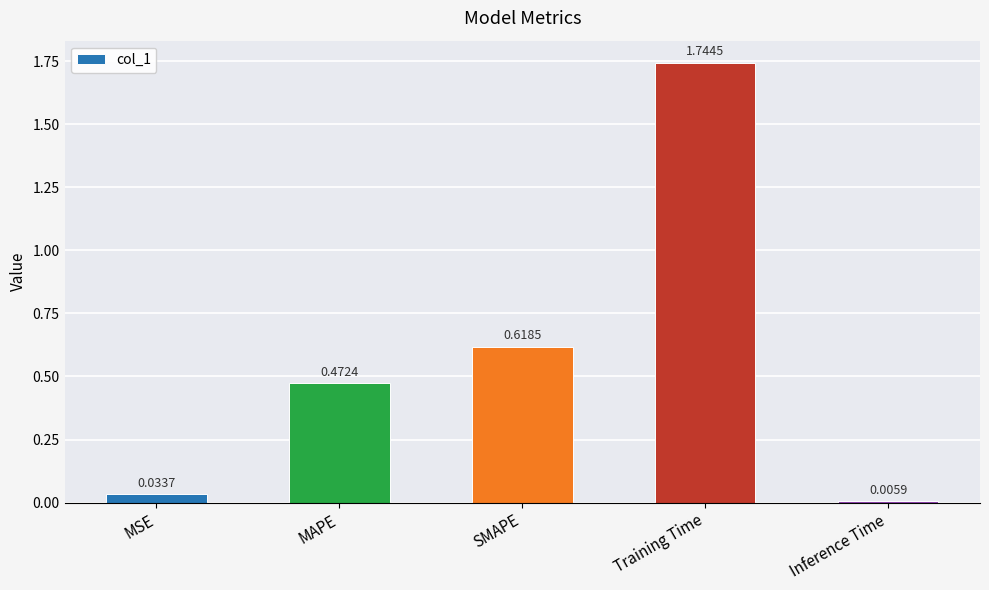

What is the difference between the values at Training Time and MAPE?

1.3